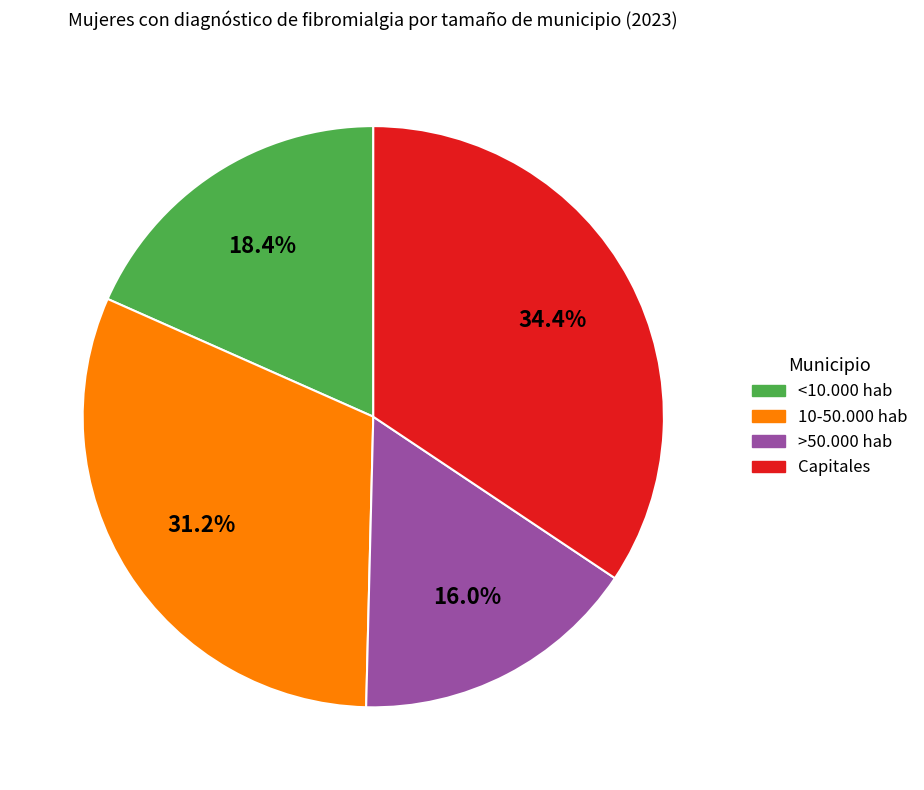

The >50.000 hab slice represents 16% of the pie. True or false?

True